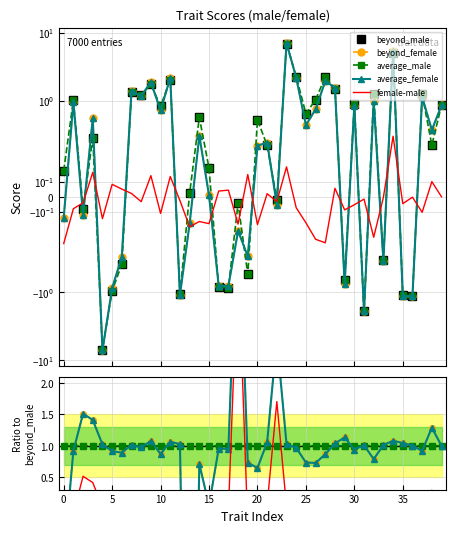

Is this an area chart (filled region under the line)?

No